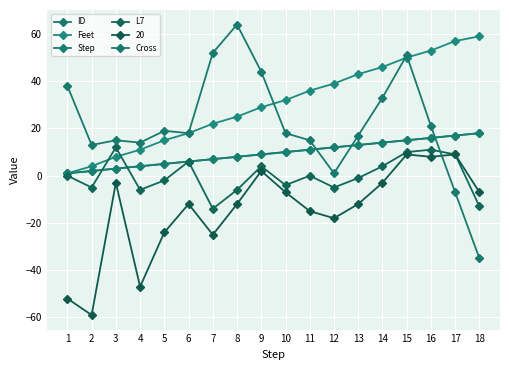

What is the value of the Feet point at the 13th from the left?

43